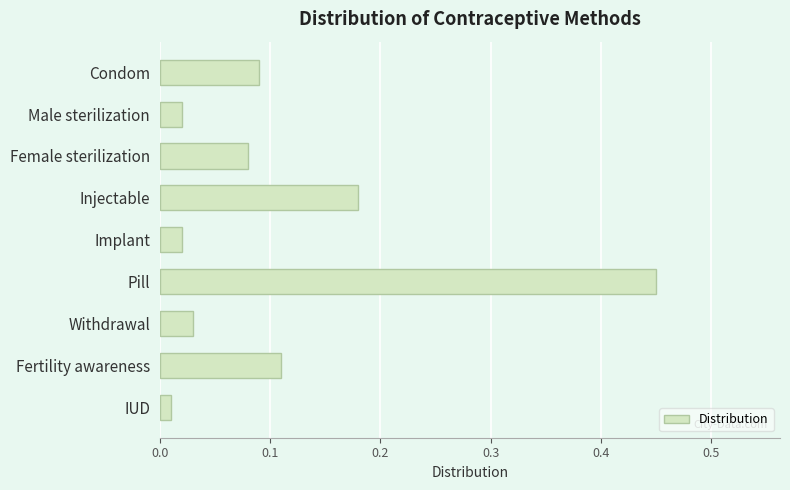

What is the difference between the maximum and minimum values?

0.4